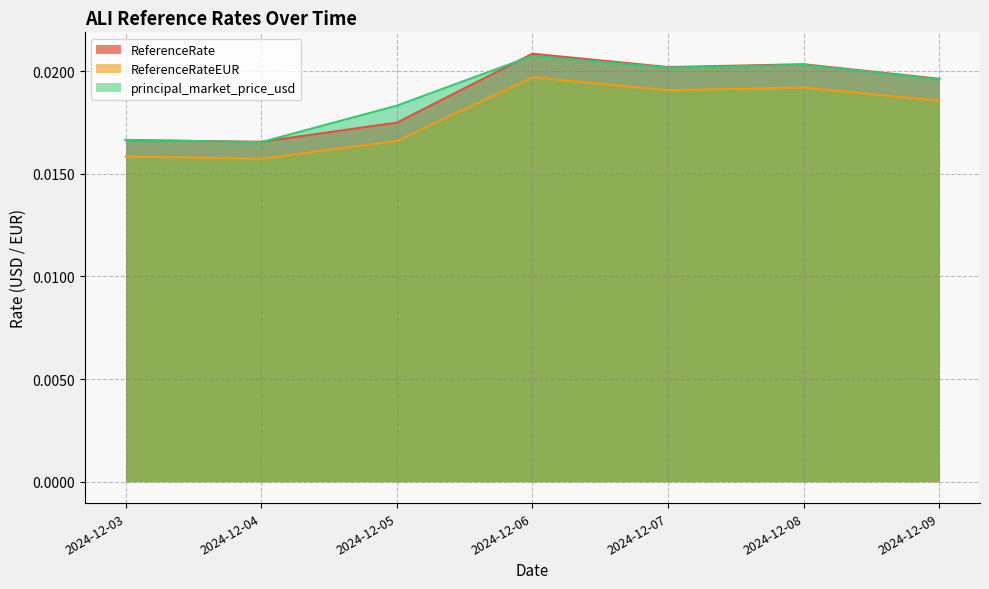

True or false: ReferenceRate and principal_market_price_usd intersect in this chart.

True